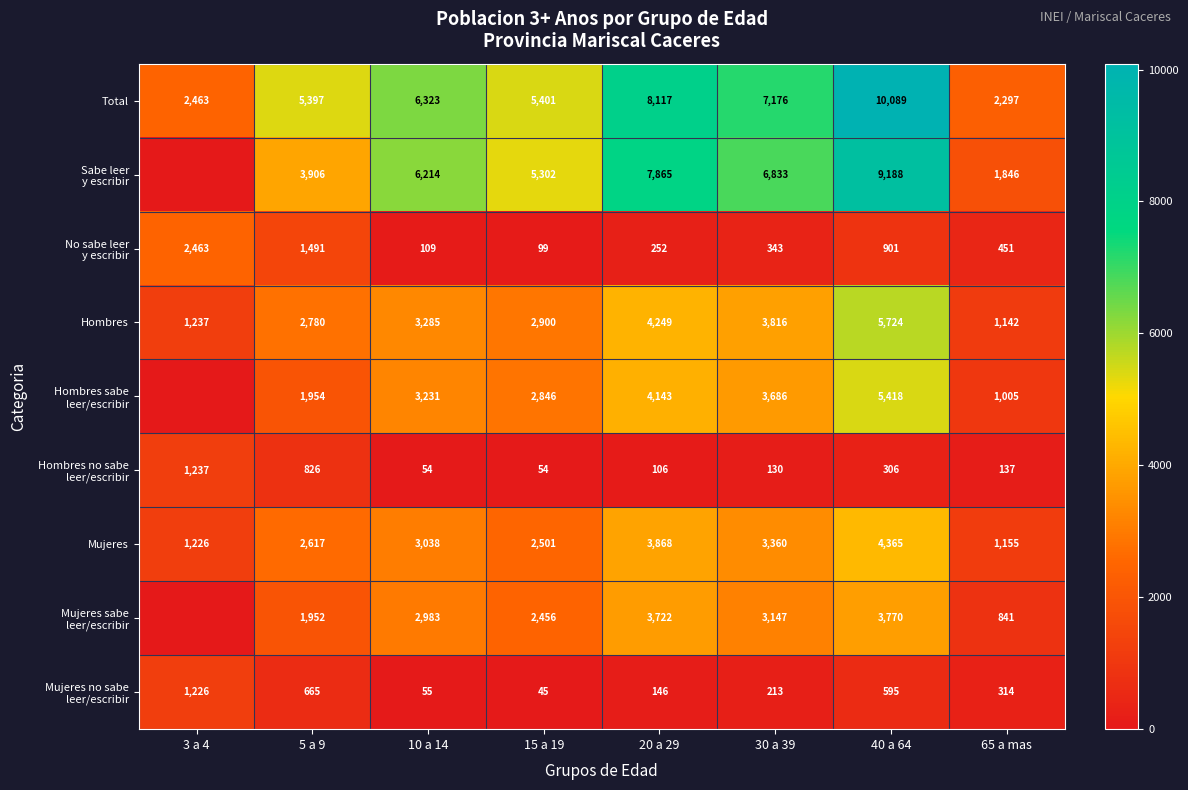

At which category is the sum across all series the highest?

40 a 64